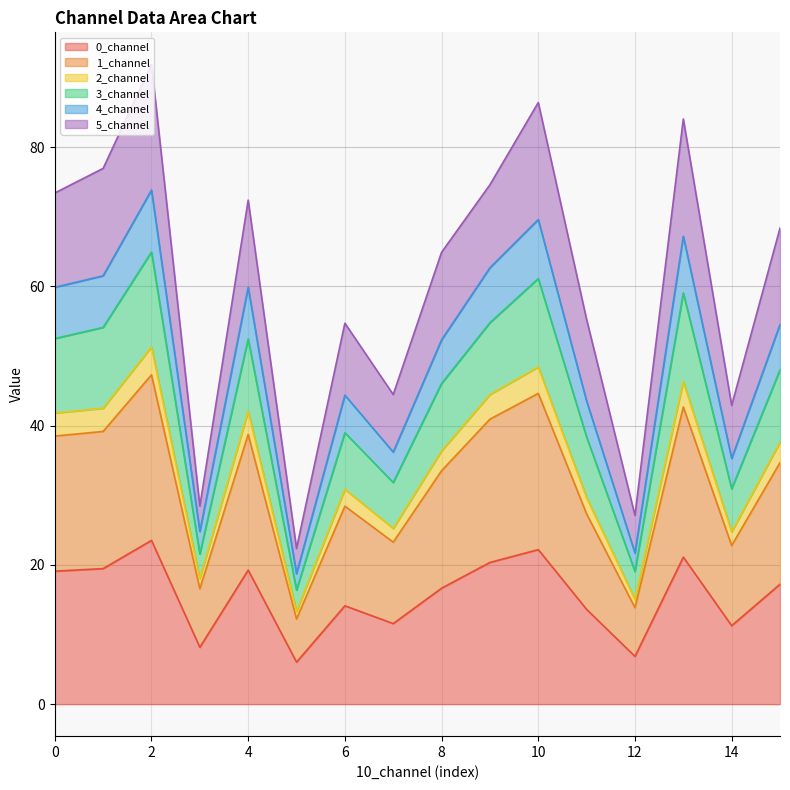

Is the value of 2_channel at 14 greater than the value of 3_channel at 7?

No